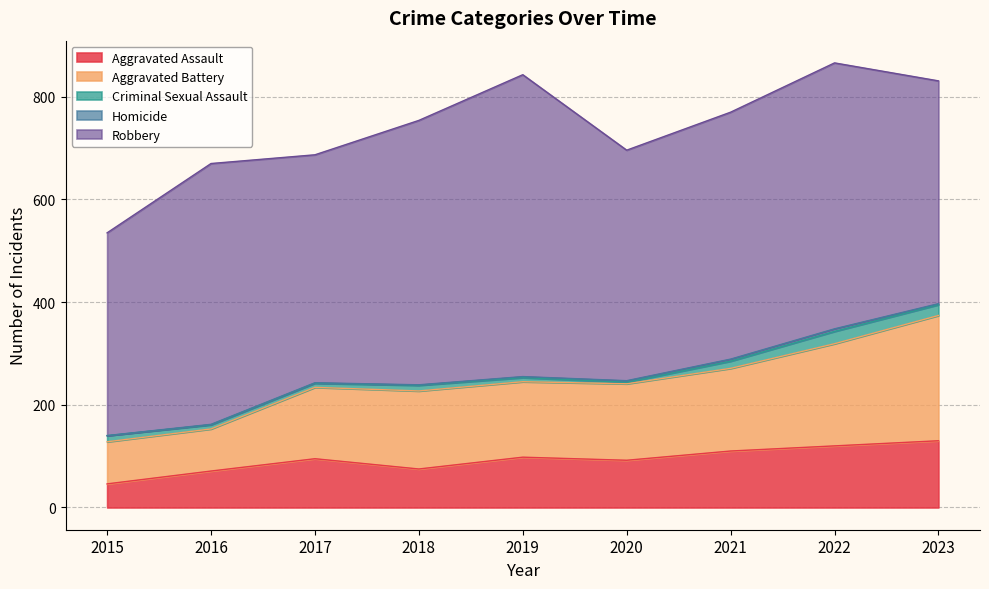

What is the maximum value for Homicide?

5